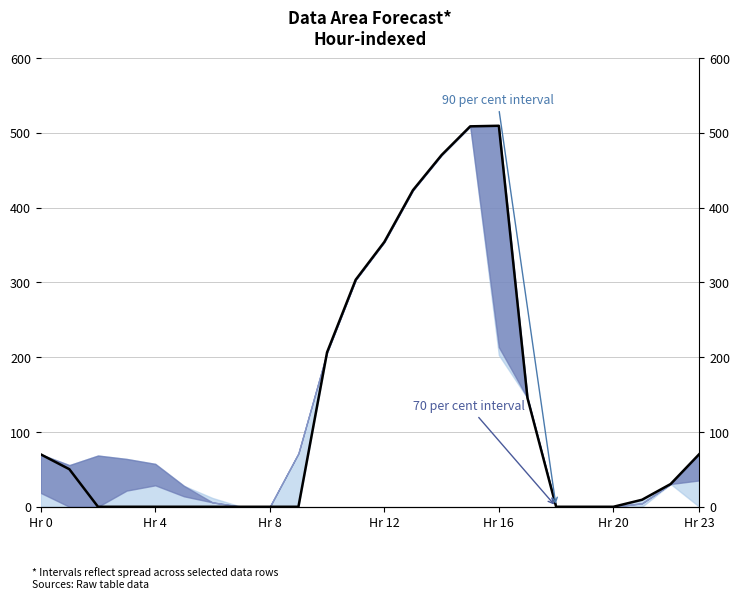

How many interior local peaks (higher than both neighbors) does the data have?

1